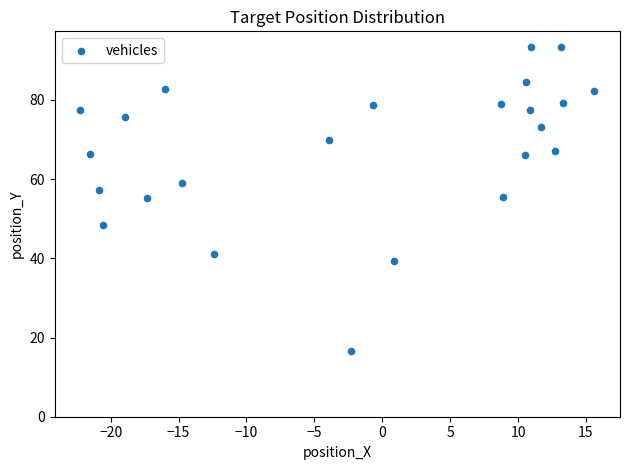

What is the range of Y values (max minus min)?

77.0